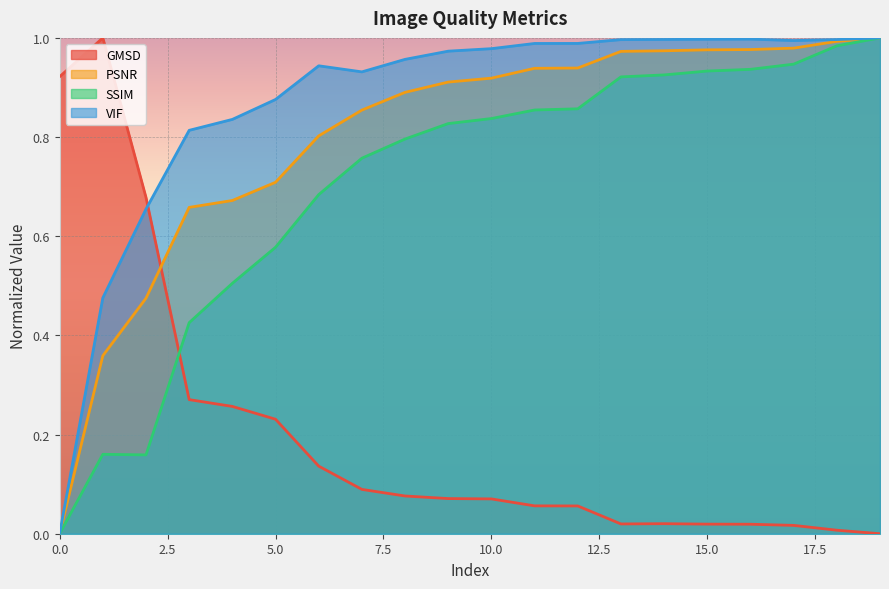

At which category is the sum across all series the highest?

19